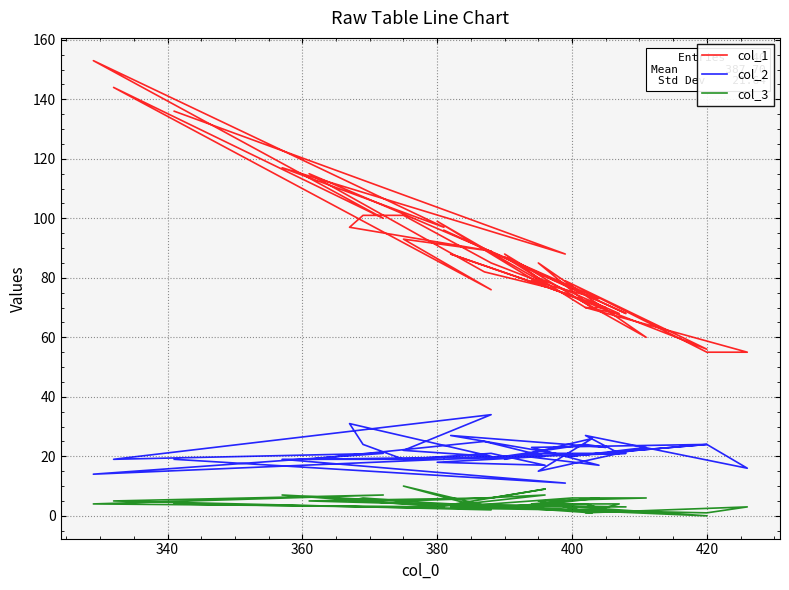

List the series in order of their overall mean, lowest first.

col_3, col_2, col_1